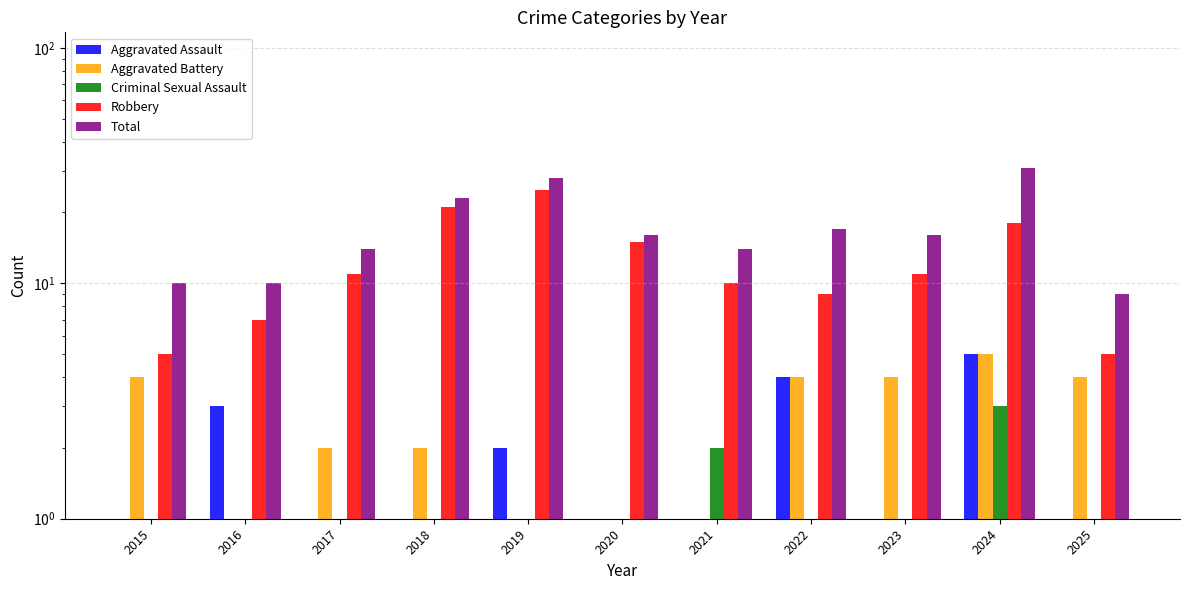

What is the sum of the Robbery values at 2020 and 2016?

22.0